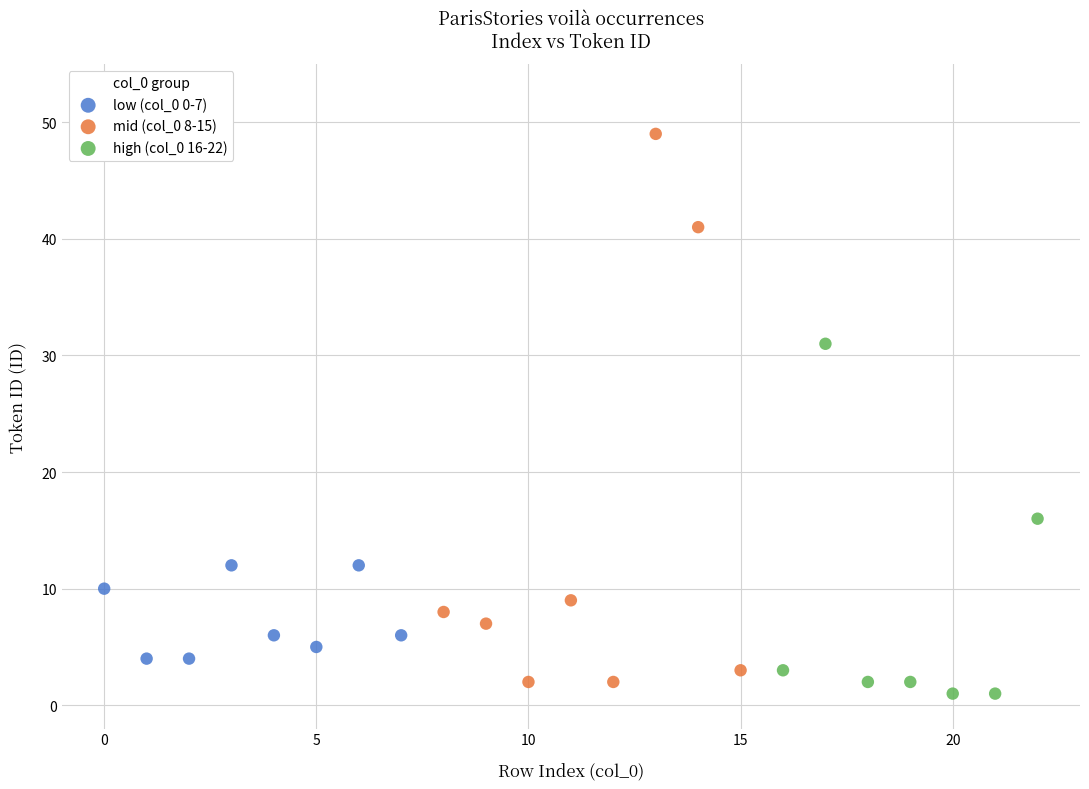

Which series has the widest spread of Y values?

mid (col_0 8-15)